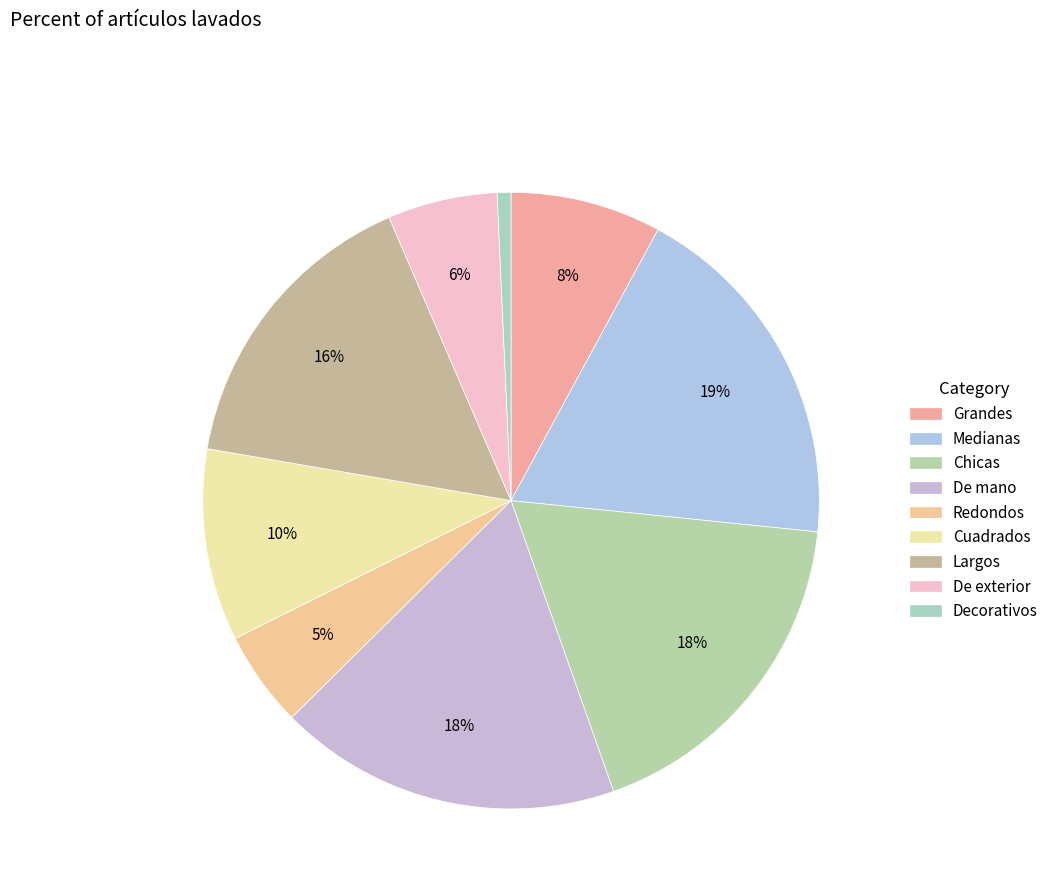

To the nearest percent, what portion does Grandes represent?

8%